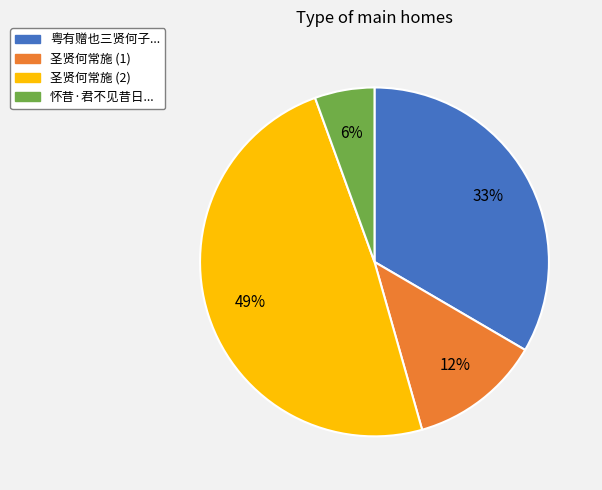

Count the number of slices in the pie.

4